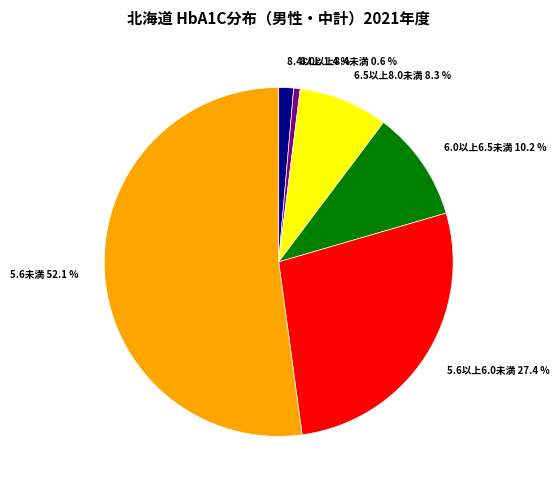

What is the largest slice in the pie chart?

5.6未満